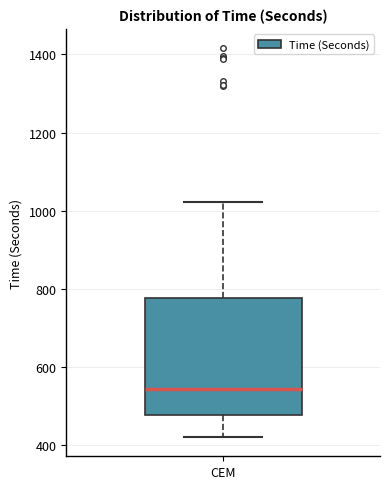

Read this box plot against the y-axis: the position of the median line, the range covered by the box, and the ends of both whiskers. The values are not printed on the chart, so give them approximately, as read against the axis.

median 540, box 480 to 780, whiskers 420 to 1020